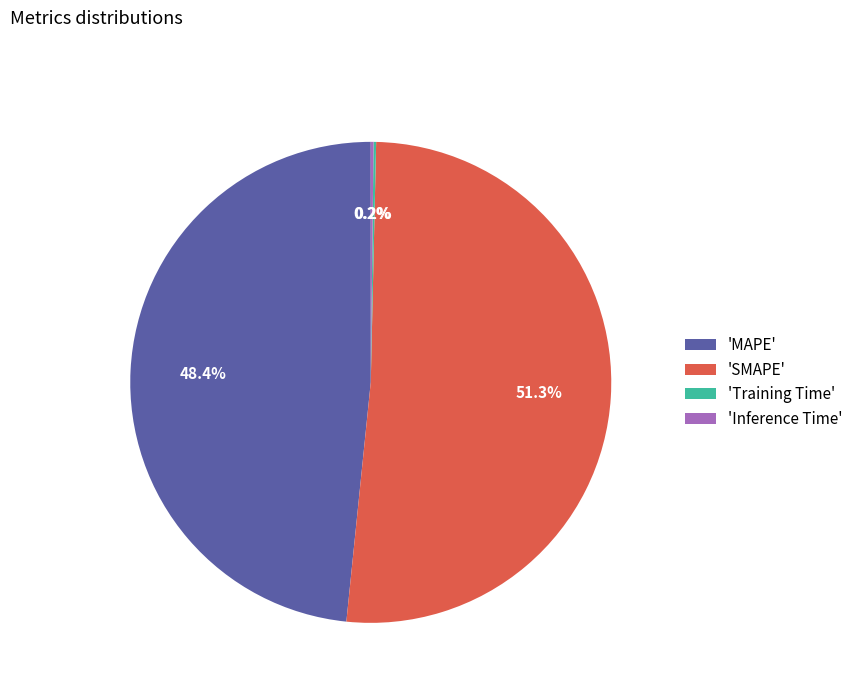

What is the majority slice?

'SMAPE'